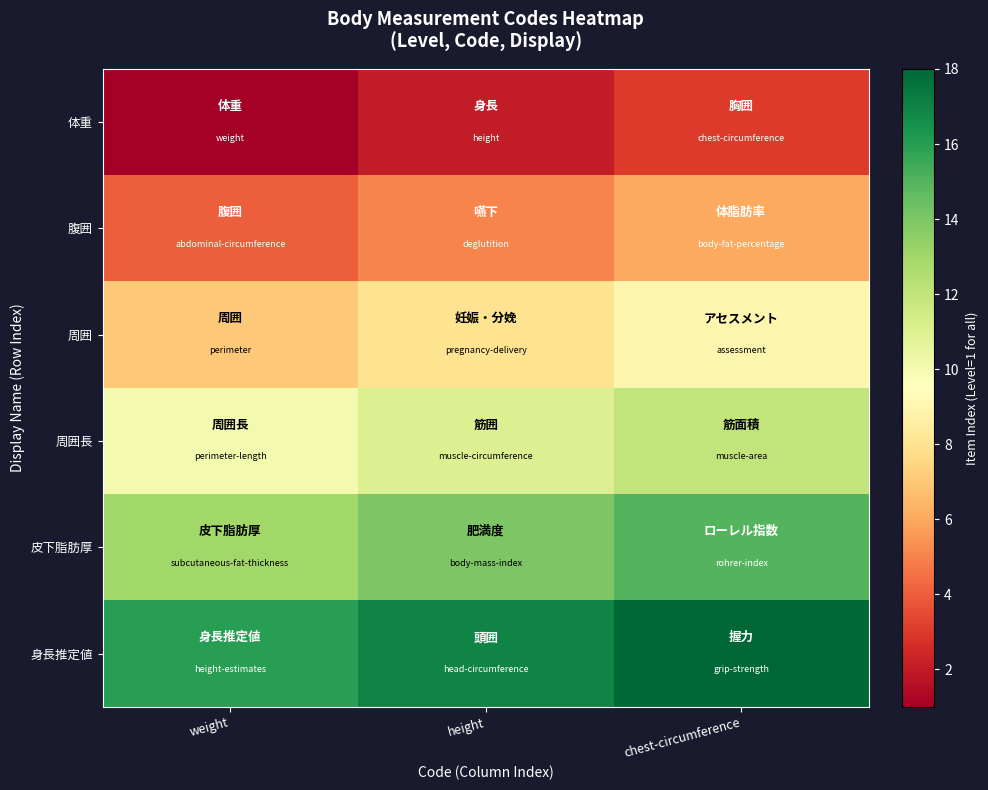

At which category is the sum across all series the highest?

chest-circumference